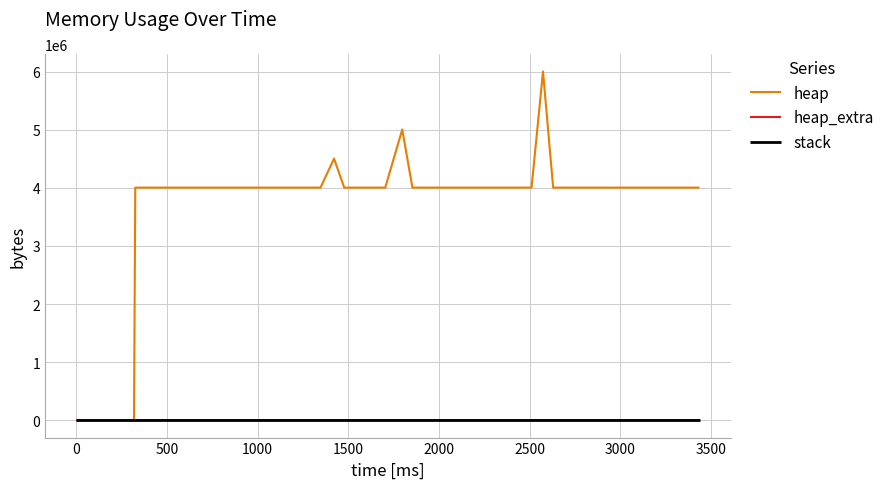

At how many categories does at least one series exceed 4639035?

2